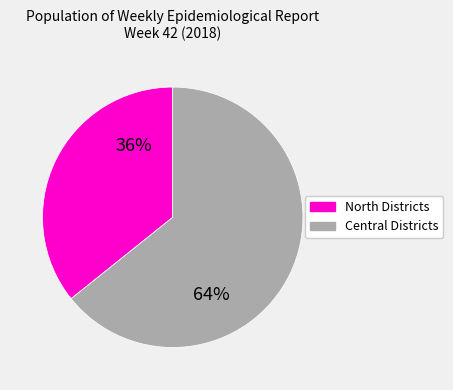

To the nearest percent, what is the average slice percentage?

50%